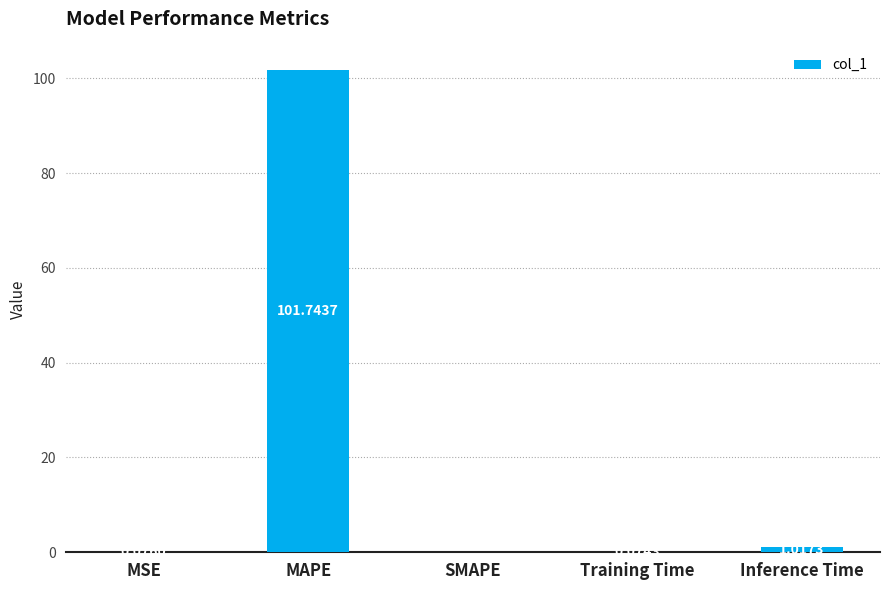

Between MAPE and Inference Time, which is larger?

MAPE